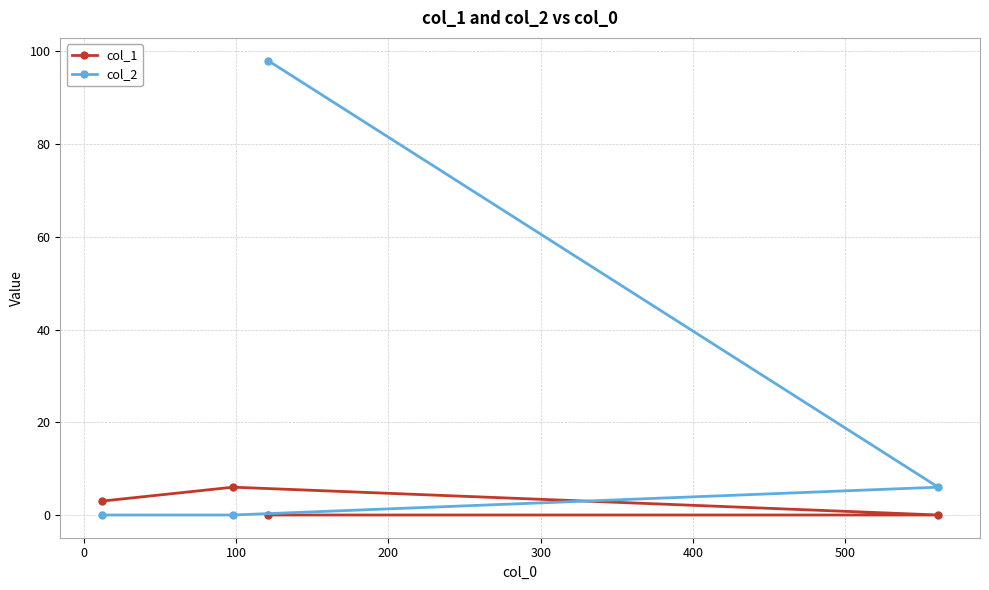

Which series has the largest total across all categories?

col_2